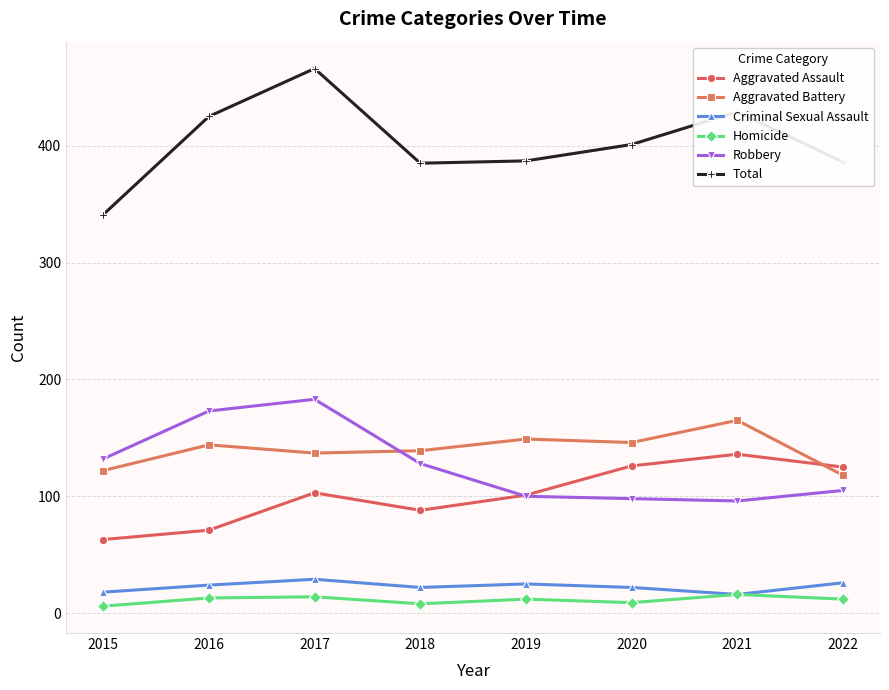

What is the difference between the second highest and second lowest values in the Criminal Sexual Assault series?

8